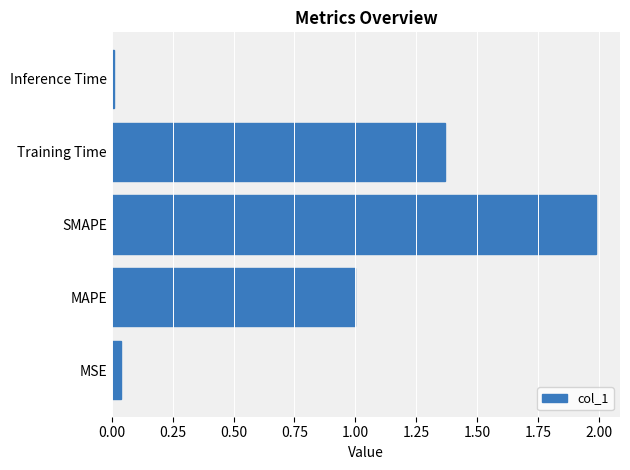

What is the difference between the maximum and minimum values?

2.0